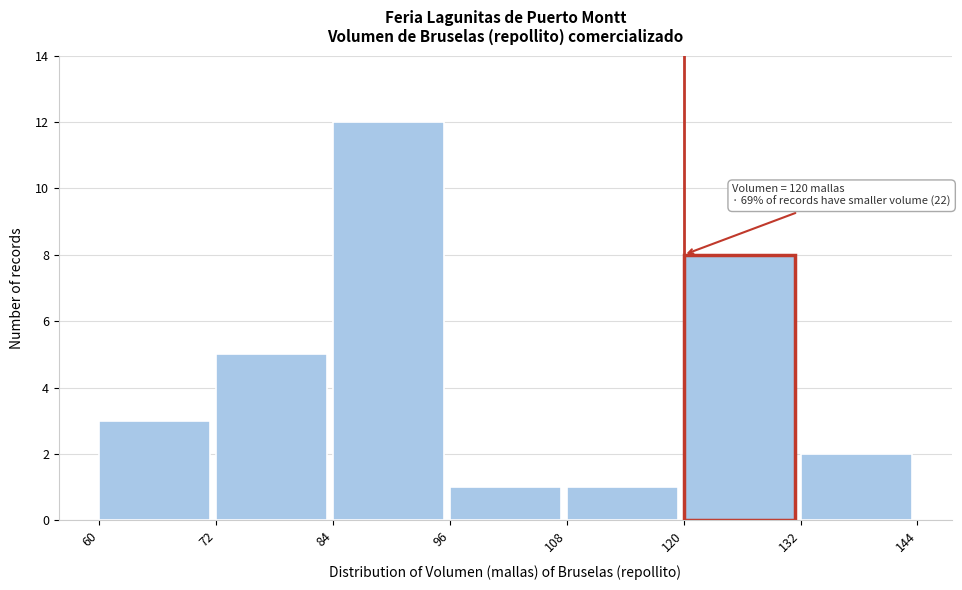

Which range on the x-axis has the tallest bar?

84 to 96